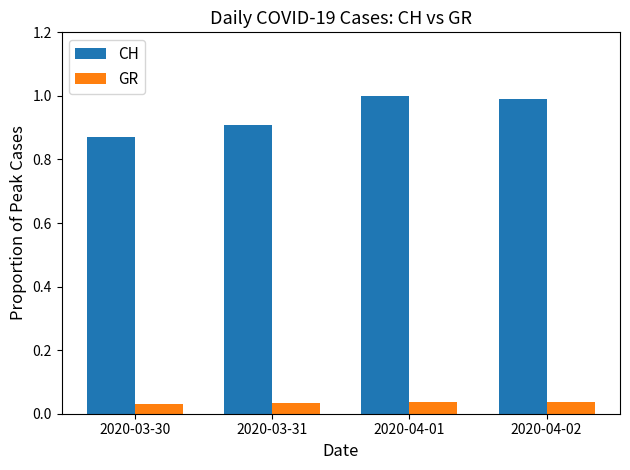

What is the difference between the CH values at 2020-03-30 and 2020-04-01?

0.1